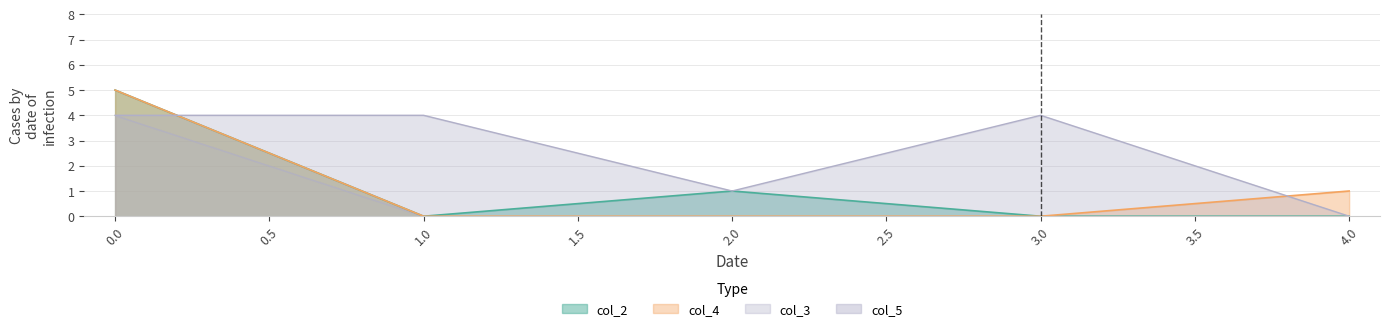

Is the value of col_4 at 1.0 greater than the value of col_3 at 2.0?

No